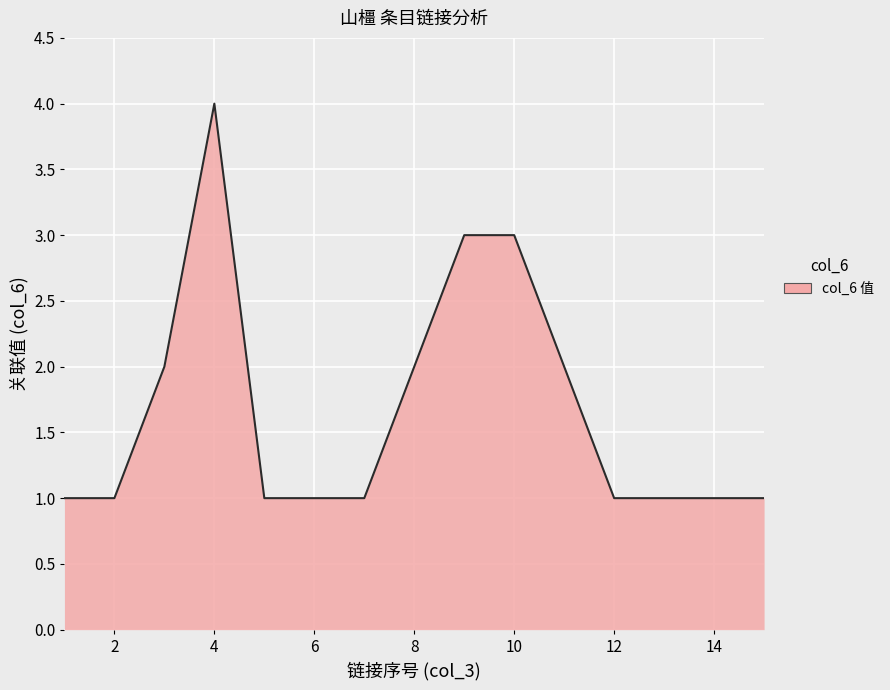

What is the difference between the maximum and minimum values?

3